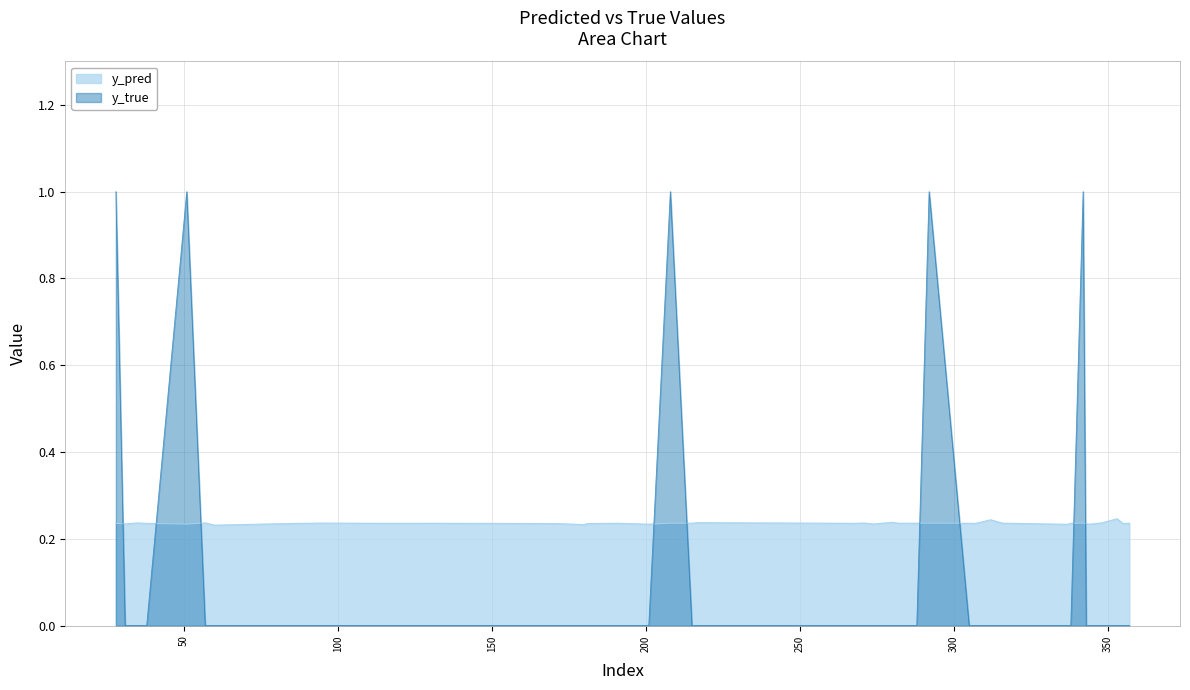

What is the maximum value for y_pred?

0.2